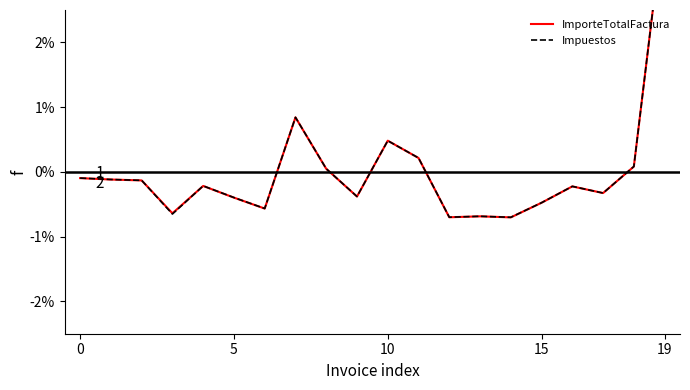

At which label does ImporteTotalFactura first exceed 0?

7